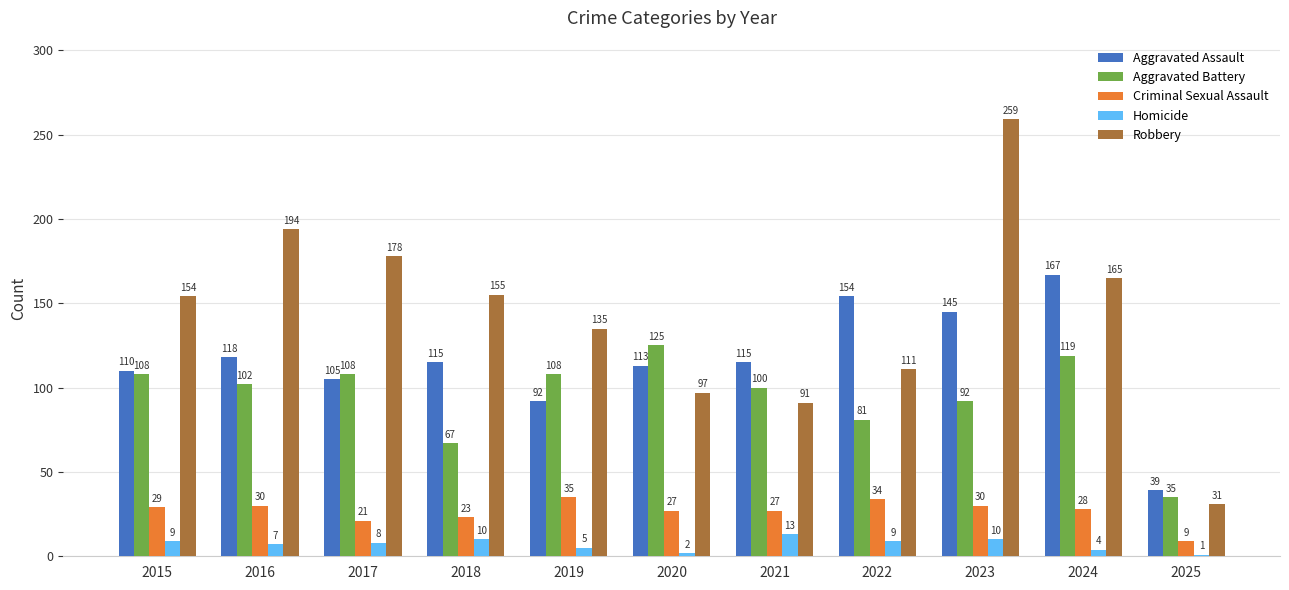

What are all the series names shown in the legend?

Aggravated Assault, Aggravated Battery, Criminal Sexual Assault, Homicide, Robbery